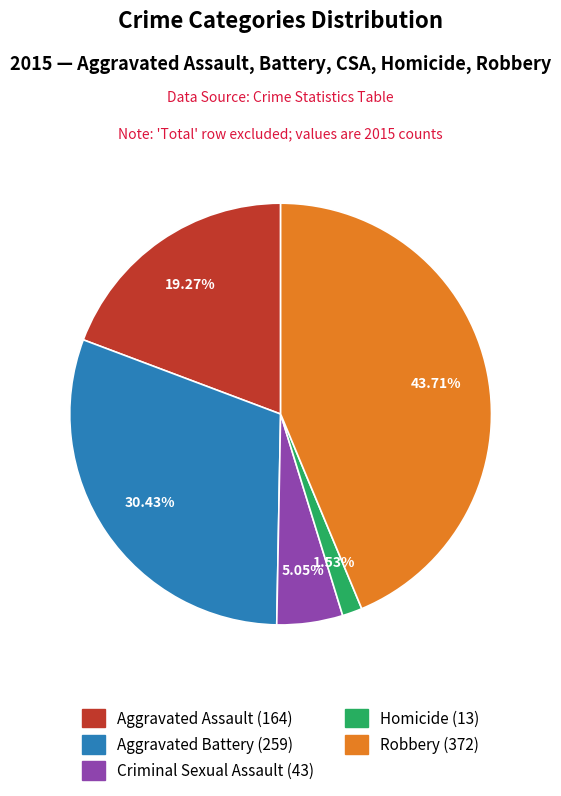

Is there a majority slice in this chart?

No